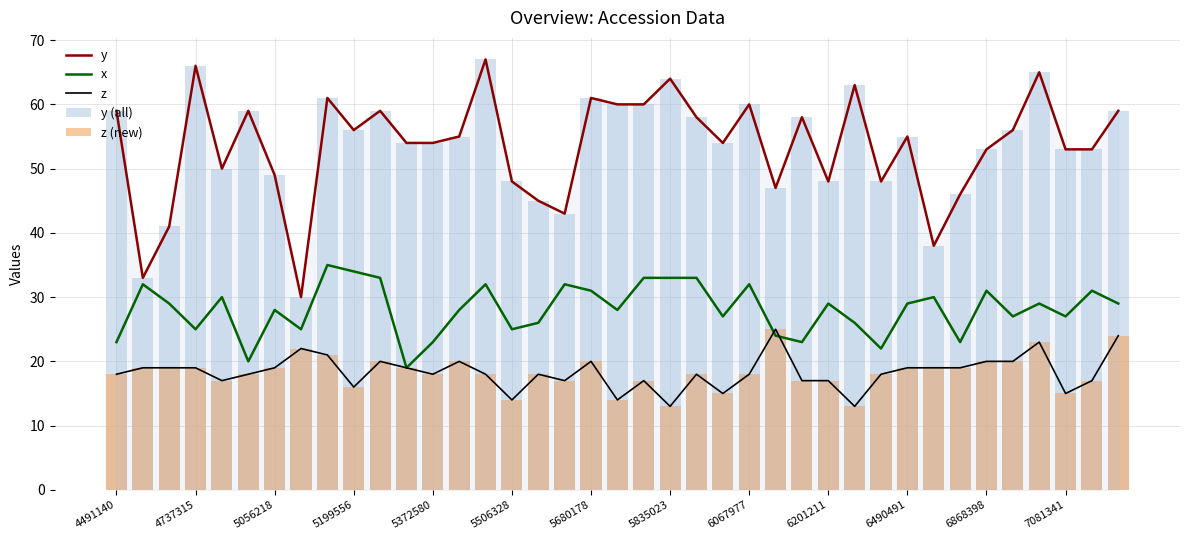

Which category has the highest value in the y (all) series?

14